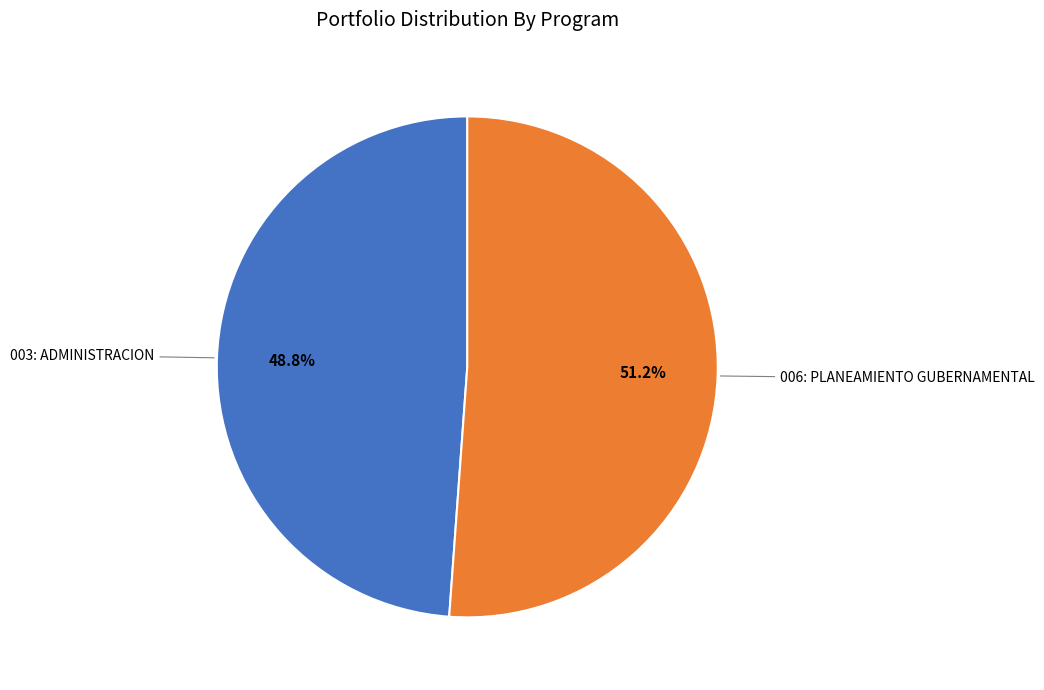

Does any single category account for the majority?

Yes